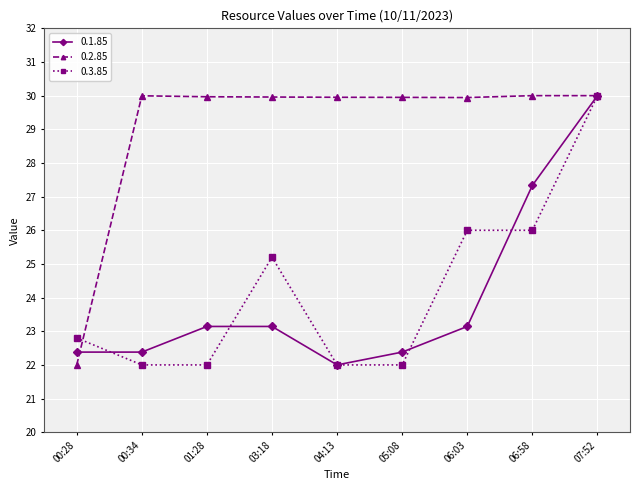

What is the smallest value displayed?

22.0